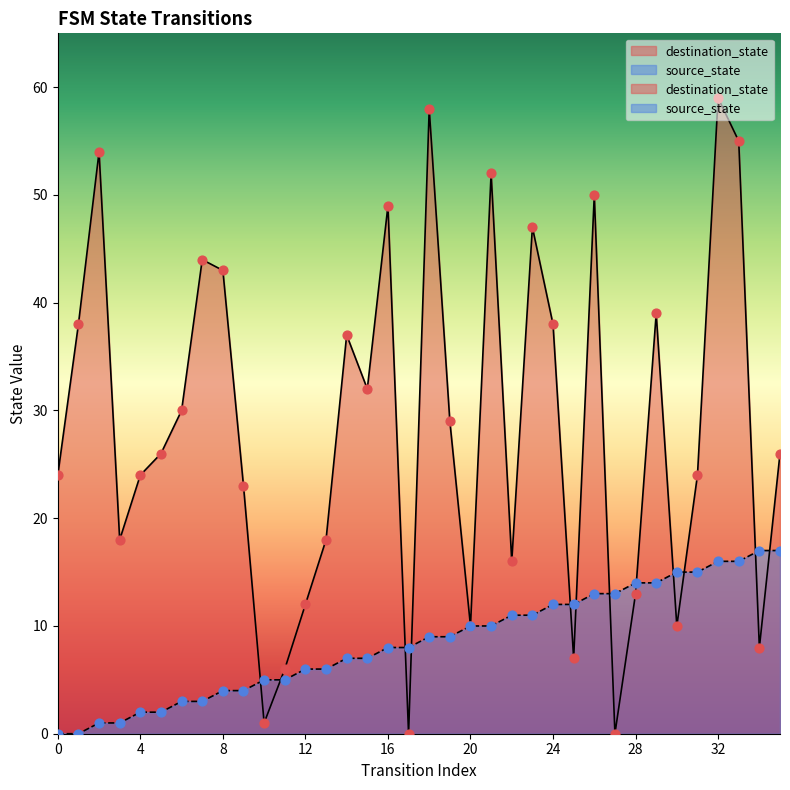

Which series has the largest total across all categories?

destination_state